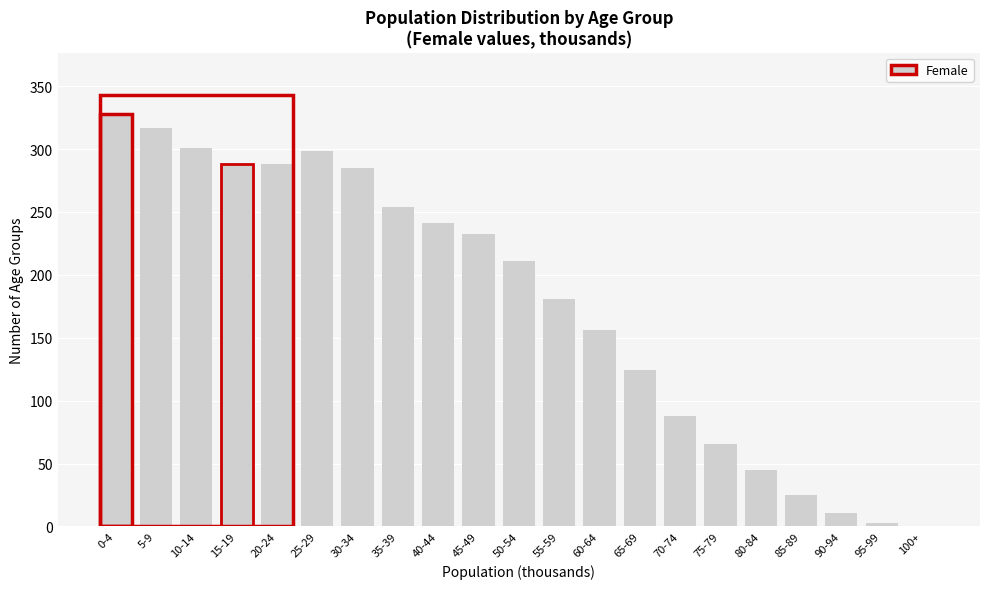

What is the sum of all values?

3741.3